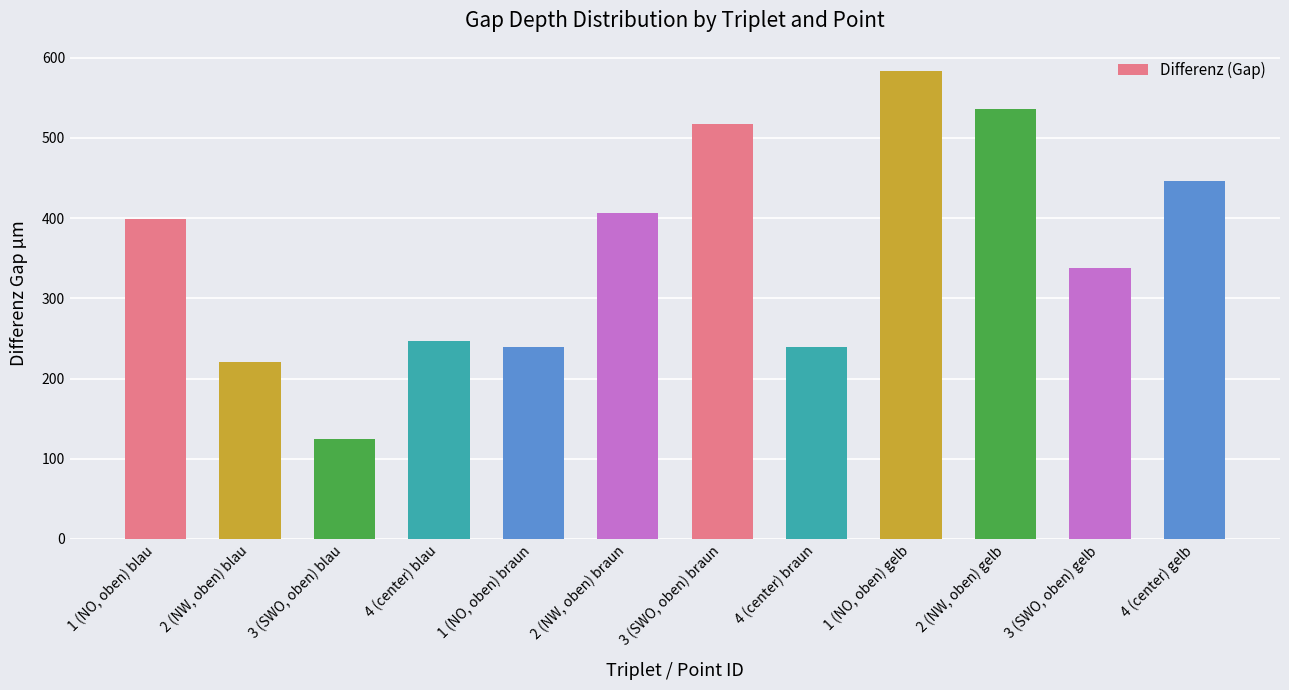

What is the label of the 4th bar from the right?

1 (NO, oben) gelb